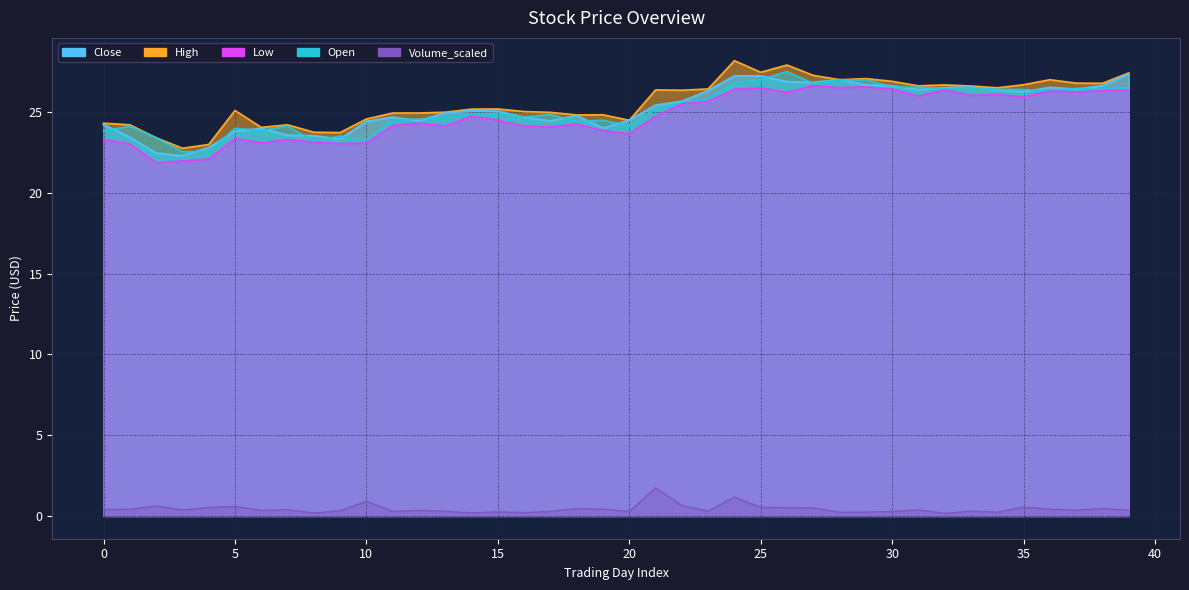

What is the value of the Volume_scaled point at the 6th from the left?

0.6